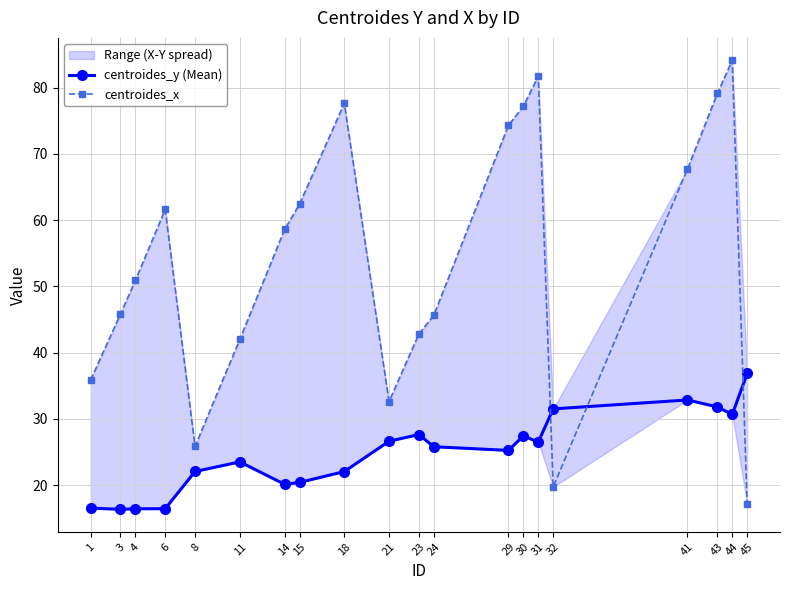

Which series has the largest range (max minus min)?

centroides_x